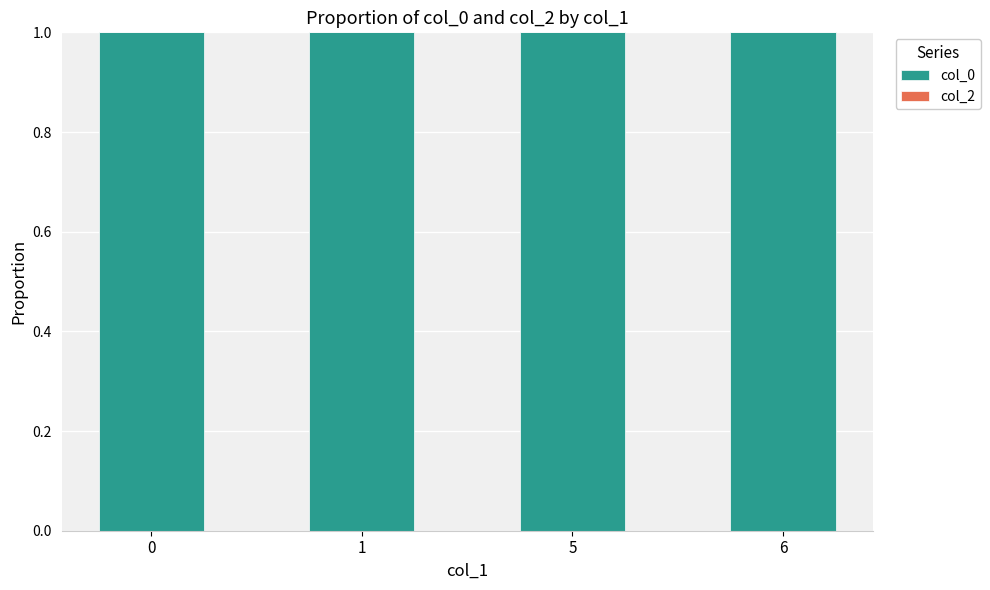

Does the chart contain stacked bars?

No